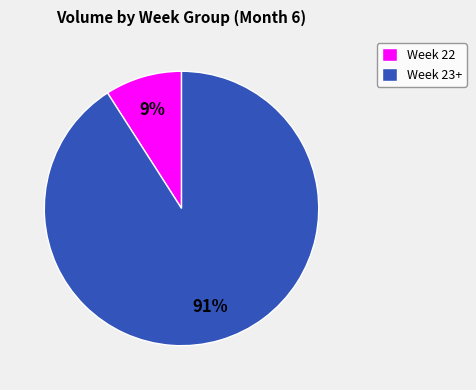

Combined, do Week 22 and Week 23+ account for over 50%?

Yes